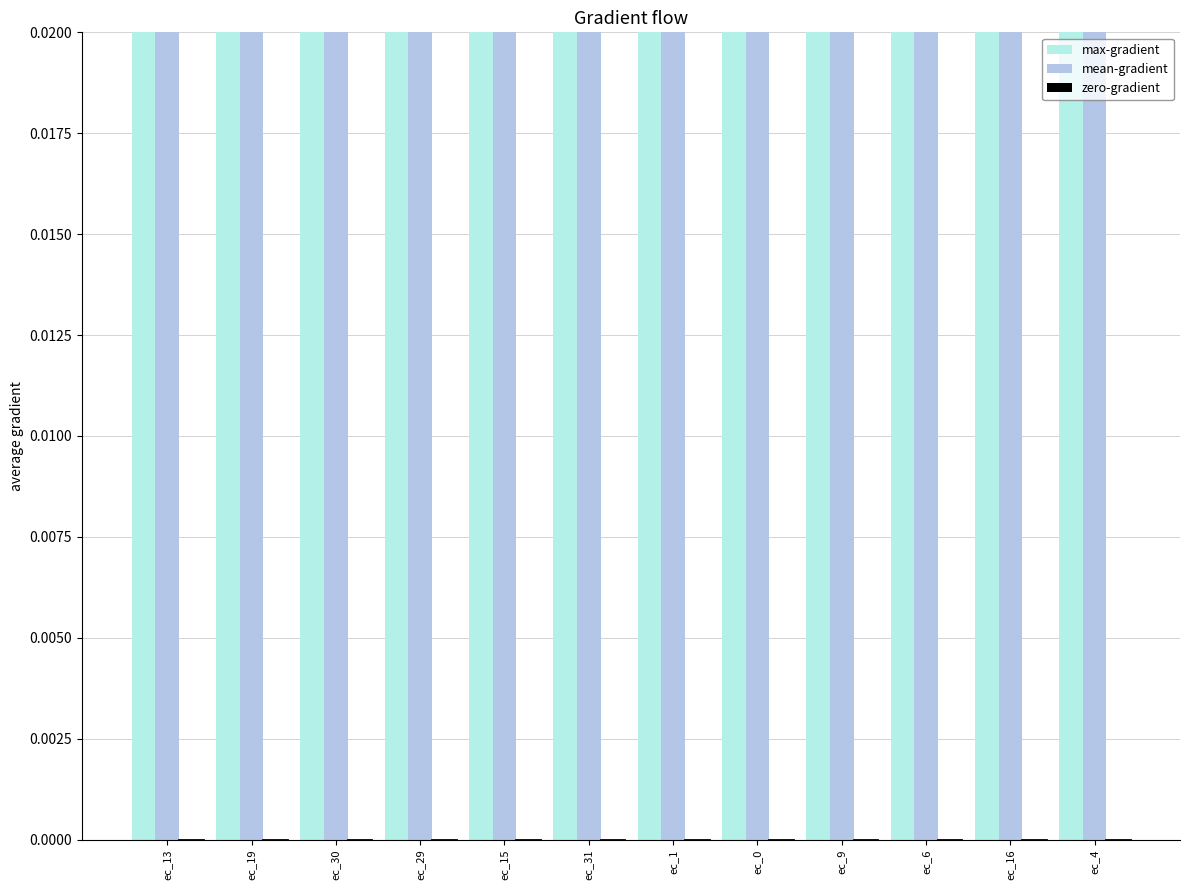

What is the total value across all series at ec_13?

1.1